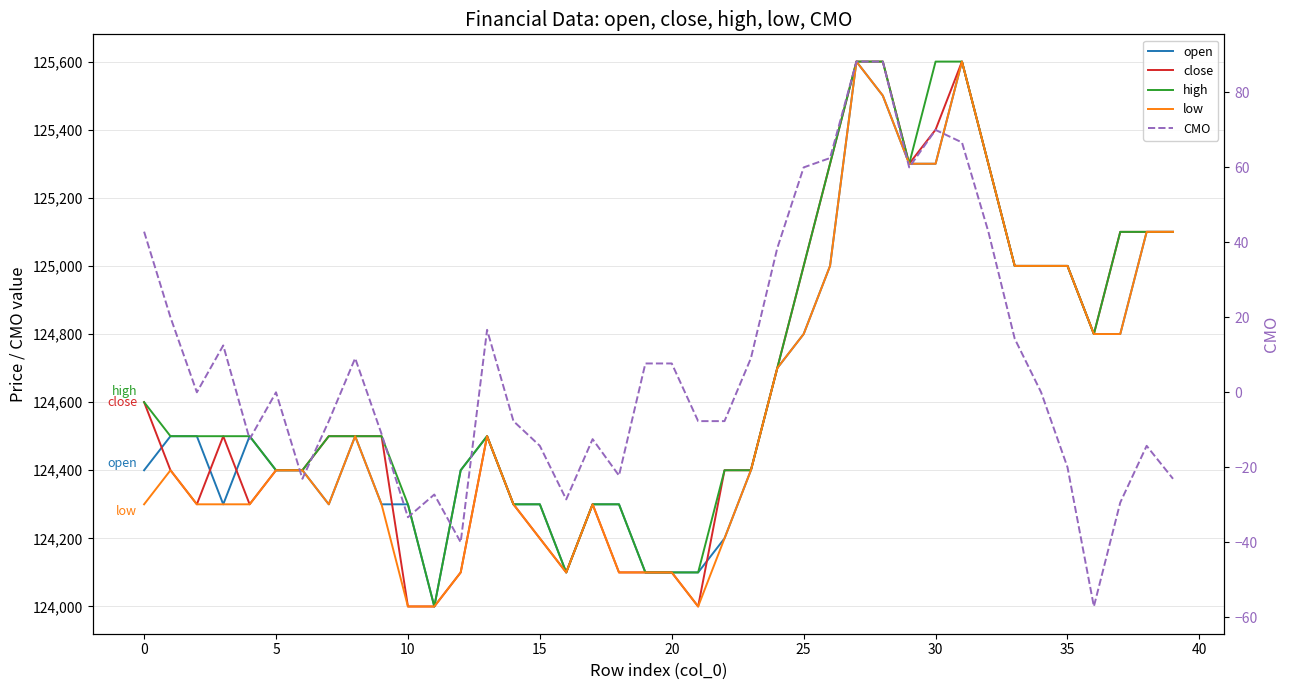

True or false: open has more than 0 points higher than both neighbors.

True